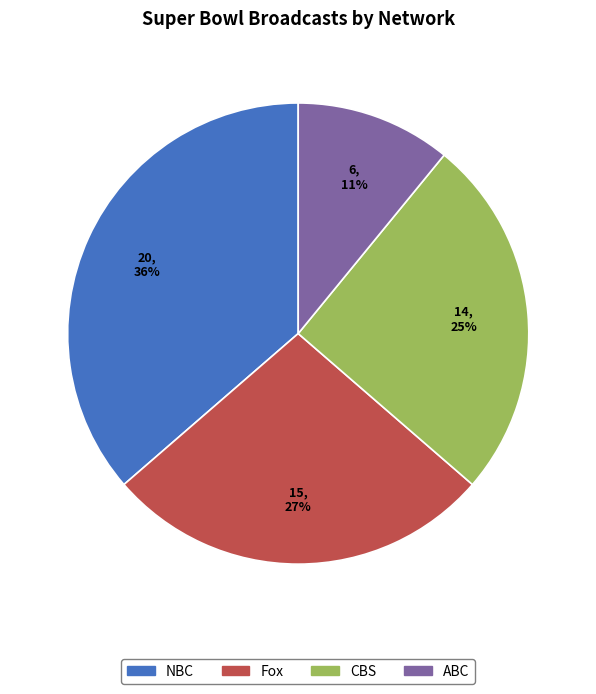

Which slice is the smallest?

ABC